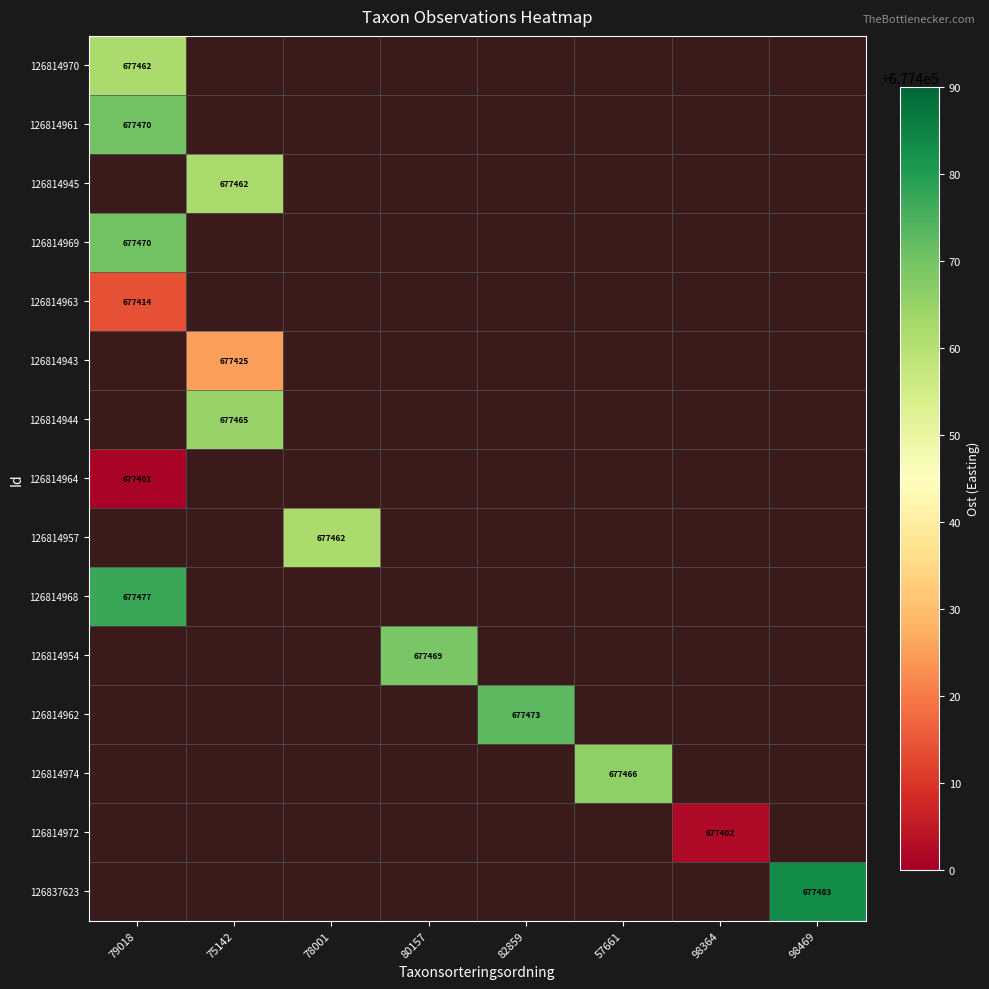

The value of 126814957 at 78001 is 677462. True or false?

True